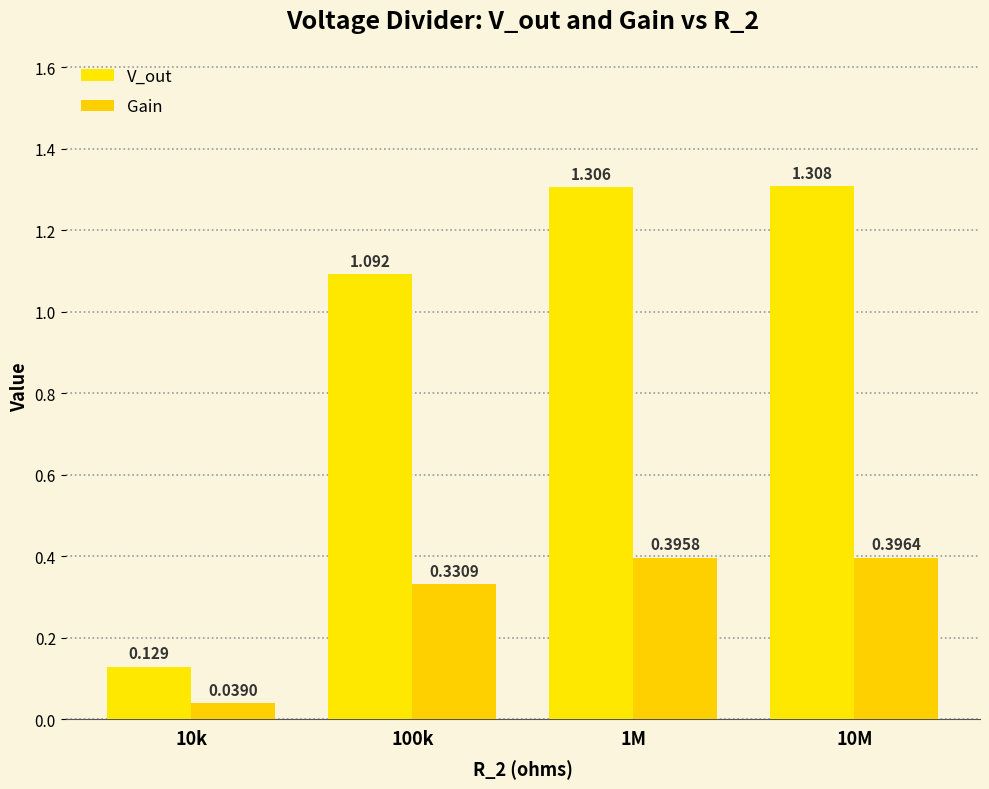

Rank the series by their average value, from lowest to highest.

Gain, V_out